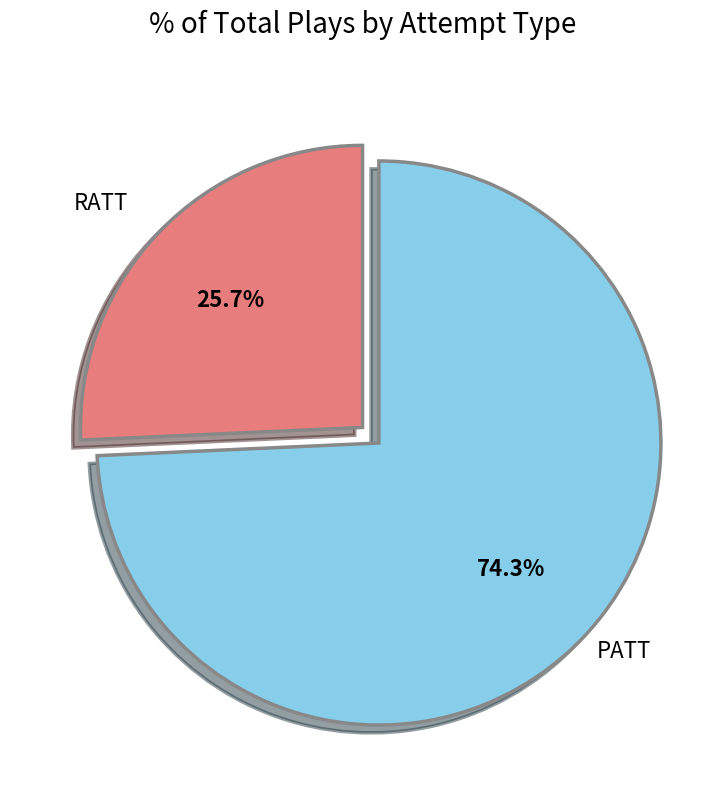

Is there any slice that represents more than half of the pie?

Yes